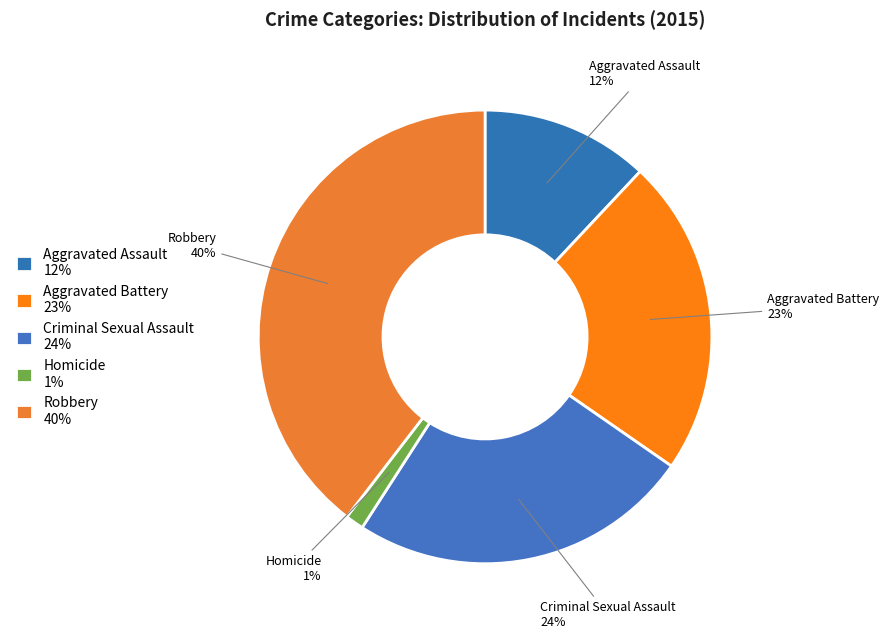

Rank the categories by value from highest to lowest.

Robbery, Criminal Sexual Assault, Aggravated Battery, Aggravated Assault, Homicide